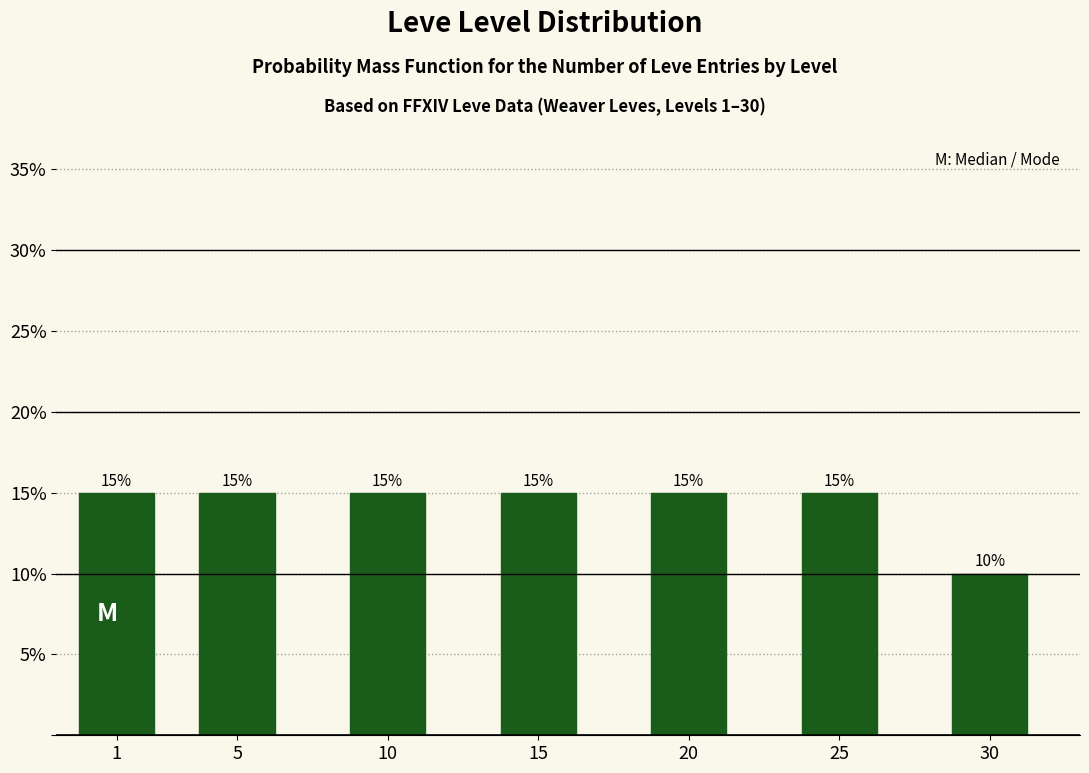

Reading left to right, extract all data points from this chart.

1=15	5=15	10=15	15=15	20=15	25=15	30=10